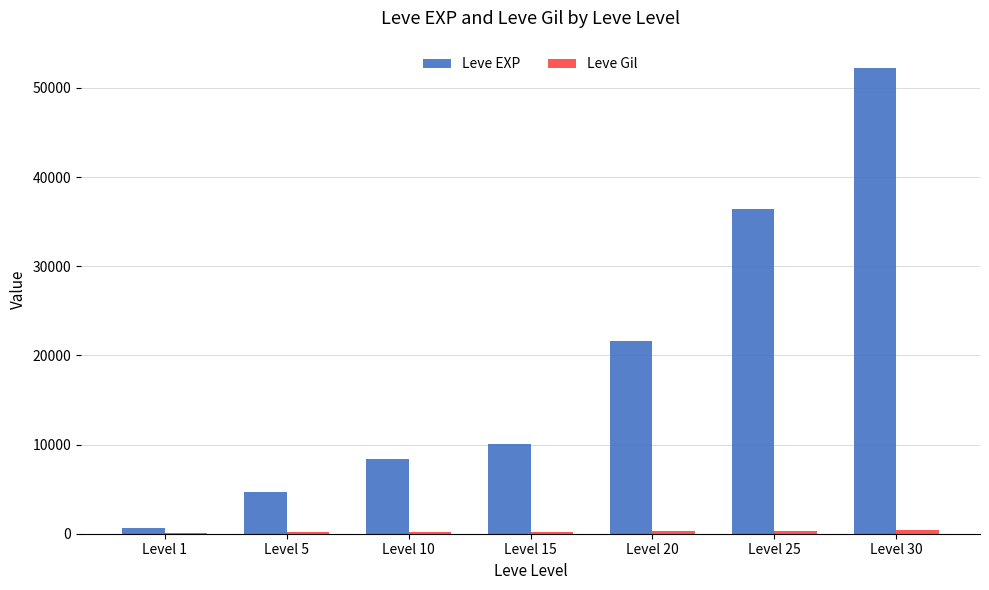

What is the maximum value shown in the chart?

52220